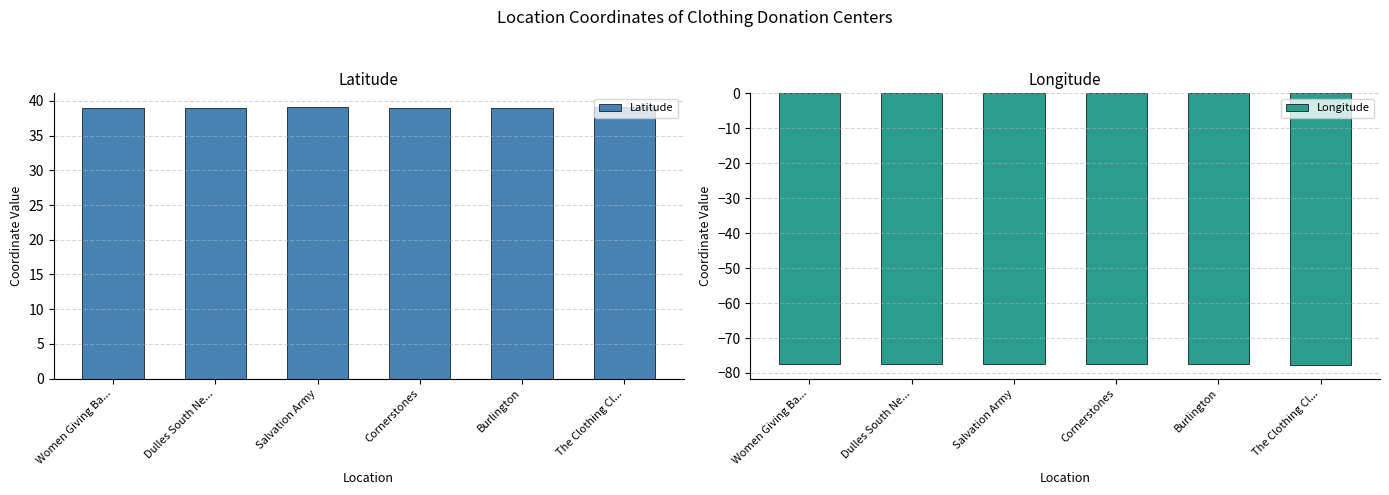

How many bars are there in each group?

2